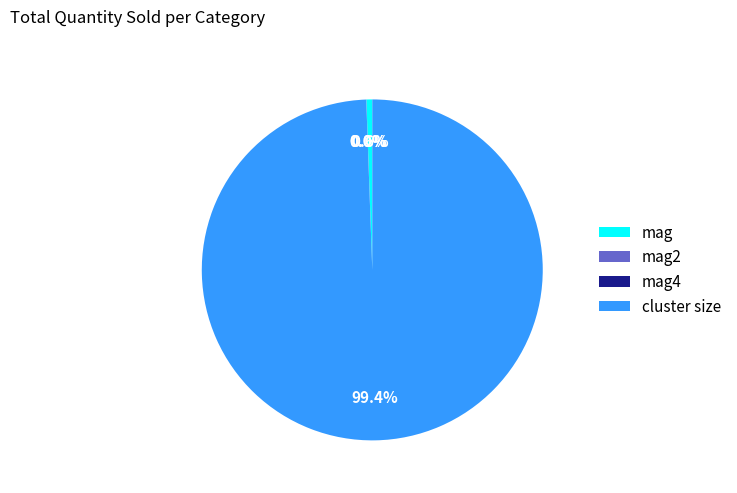

Which category accounts for the majority?

cluster size